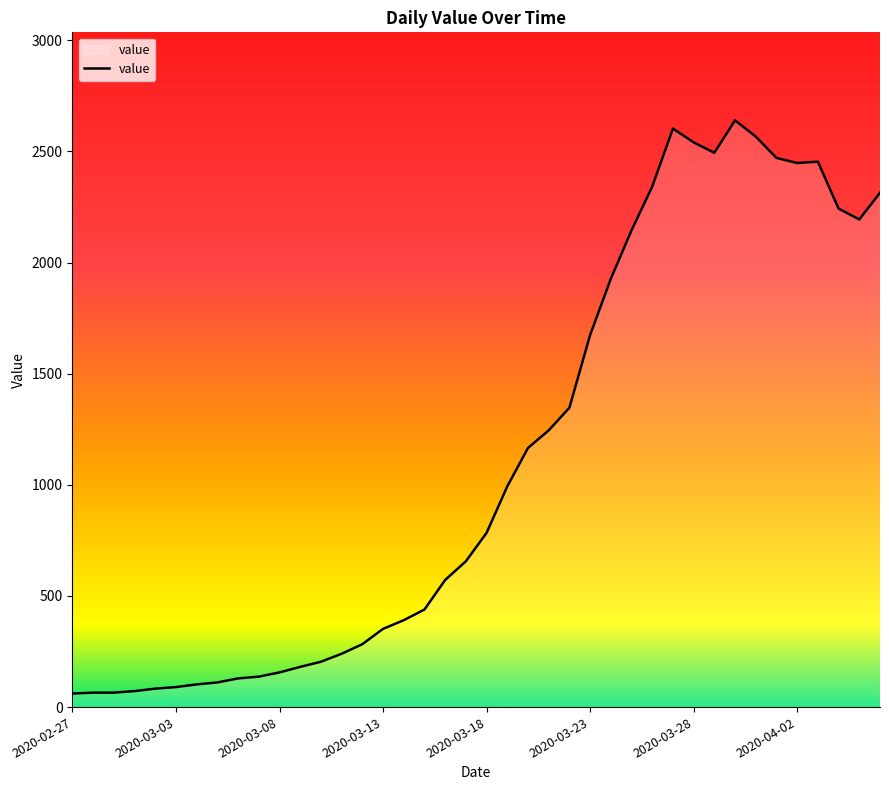

What is the average value?

1125